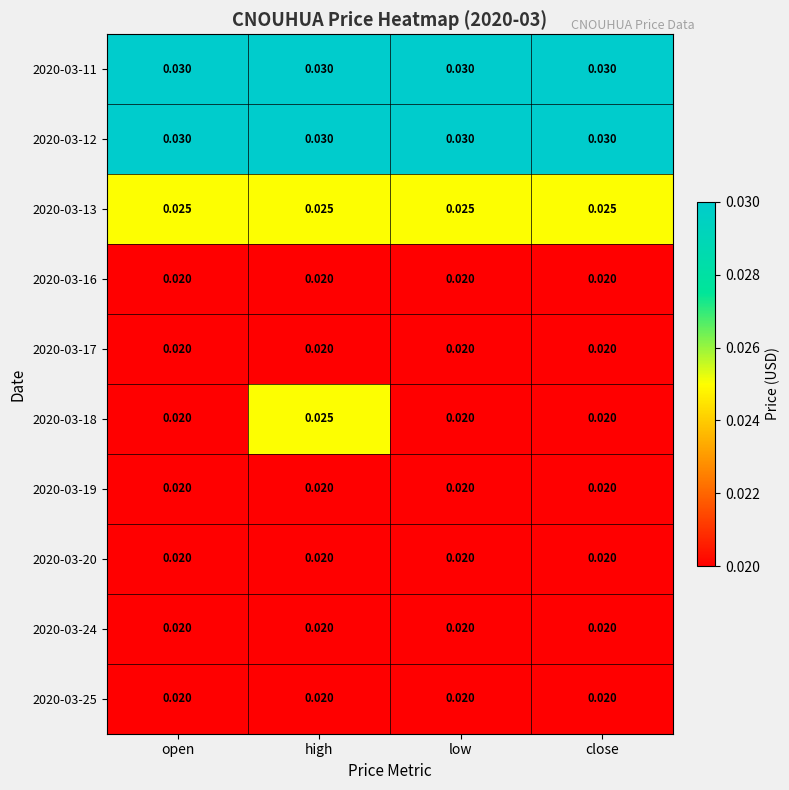

Is the value of 2020-03-19 at high greater than the value of 2020-03-18 at high?

No